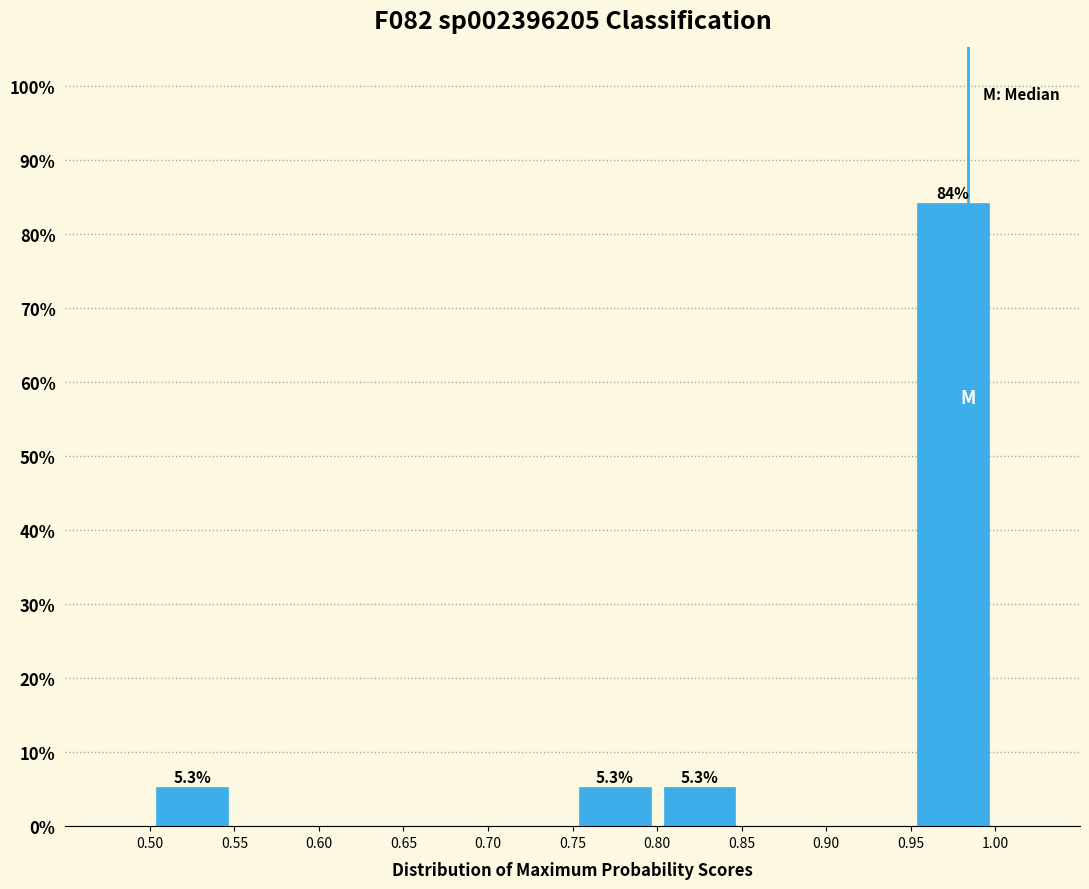

Over which range of the x-axis is the bar tallest?

0.95 to 1.00